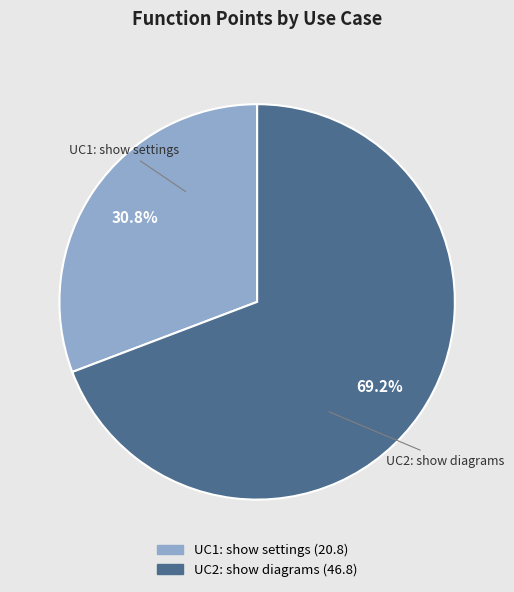

How many slices are in this pie chart?

2